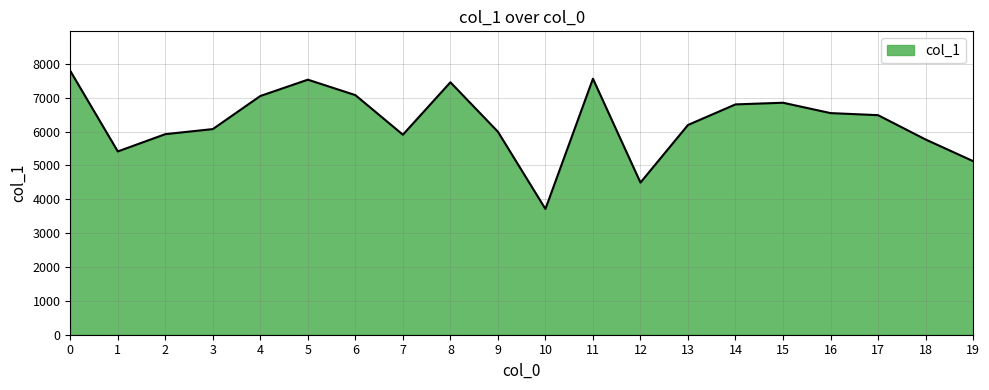

True or false: the data has more than 1 interior local peaks.

True